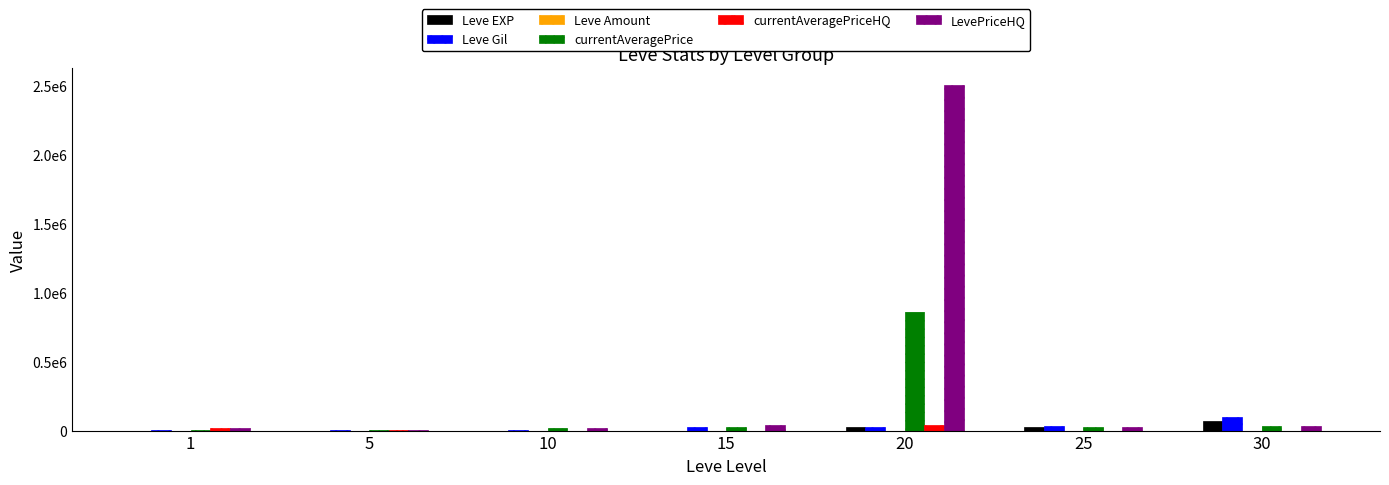

Which series has the largest range (max minus min)?

LevePriceHQ